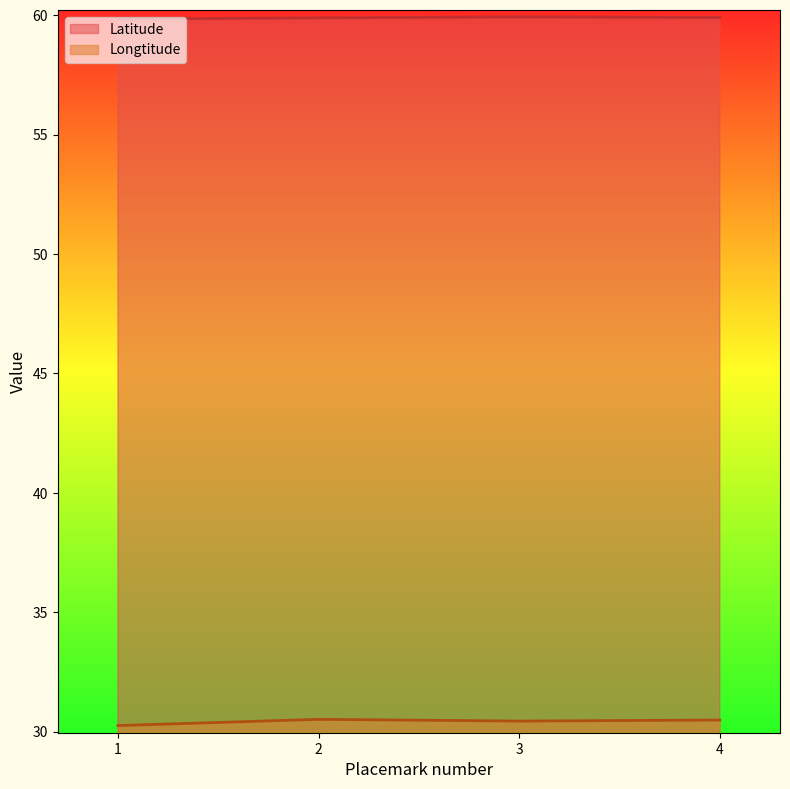

Which has a higher value, 3 or 1?

3